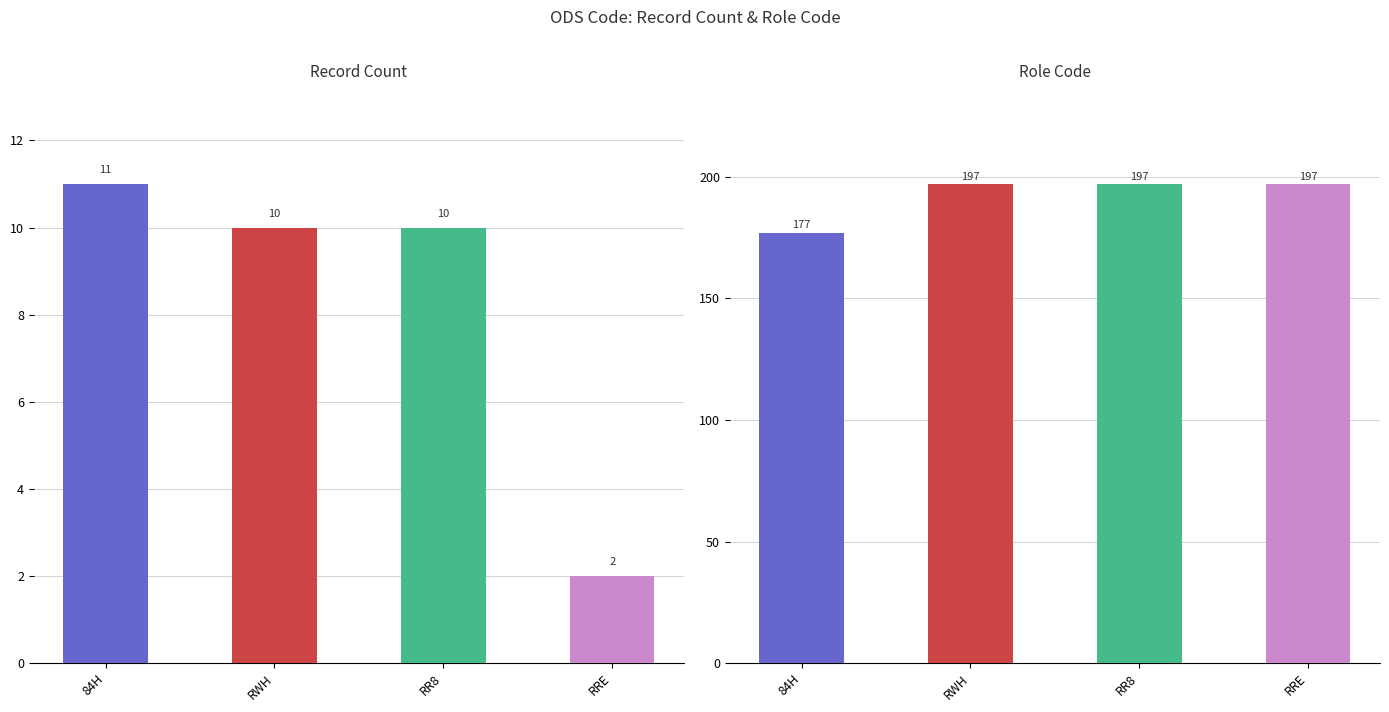

What is the spread (max minus min) of values at 84H?

166